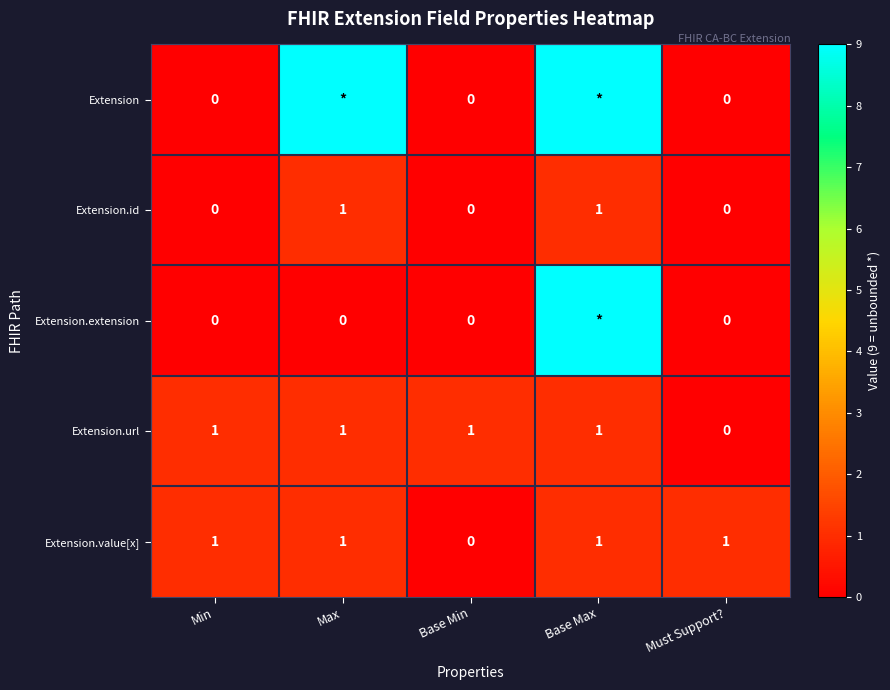

True or false: Extension.url has a value of 1 at Min.

True